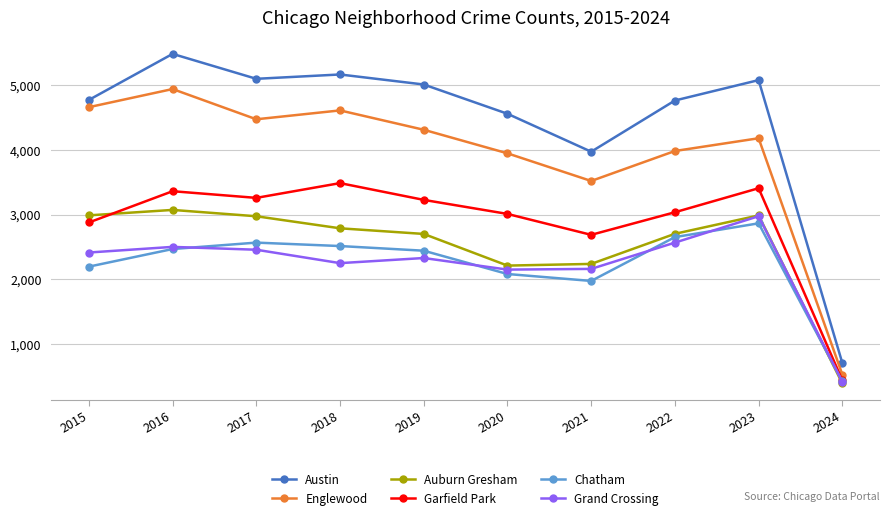

Which series has the largest total across all categories?

Austin